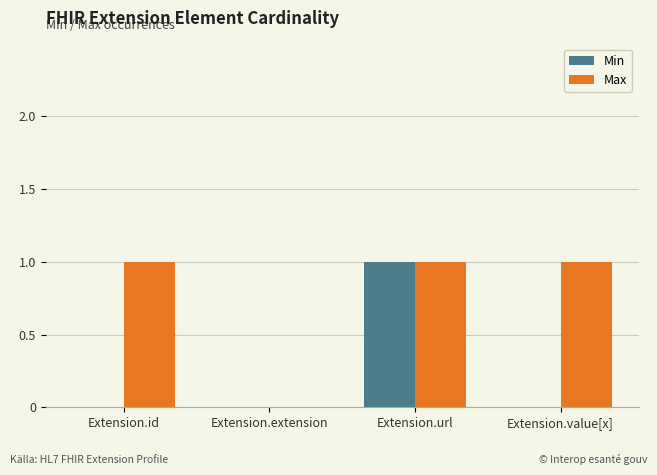

Is it true that Max equals -1 at Extension.extension?

False